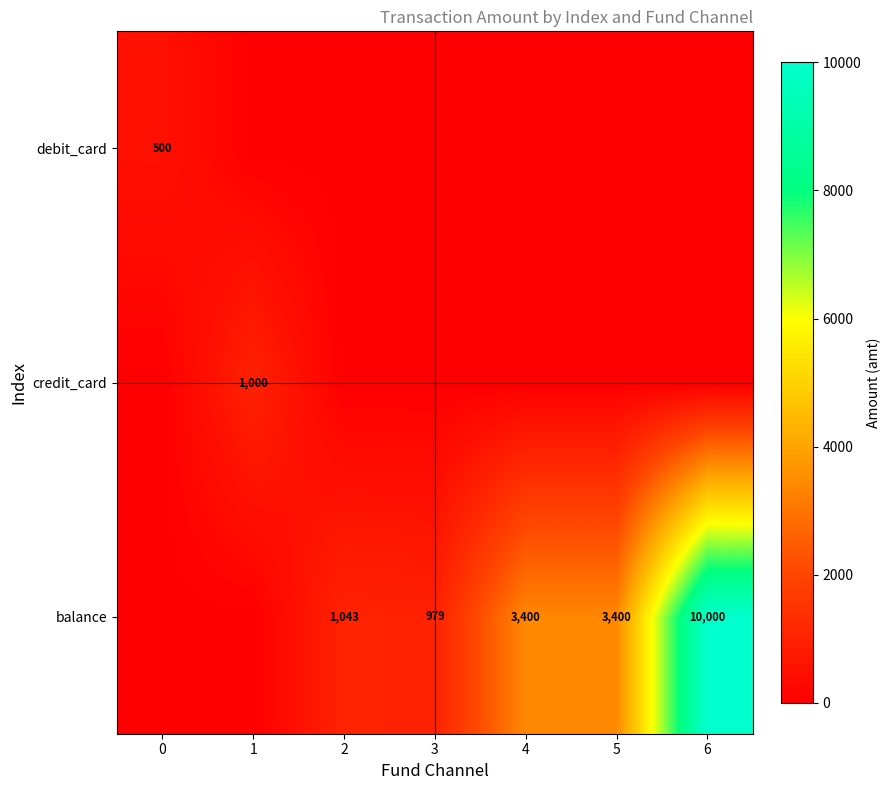

True or false: debit_card has a value of 193 at 0.

False